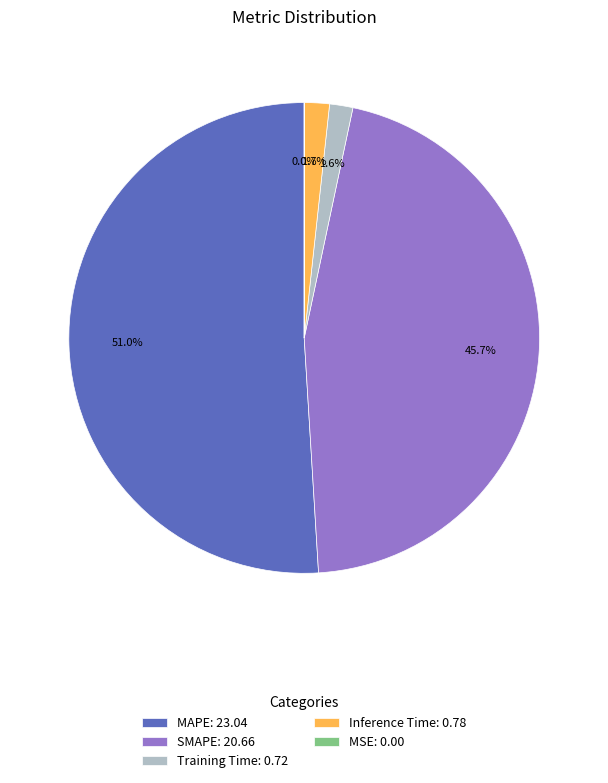

To the nearest percent, what portion does Training Time represent?

2%